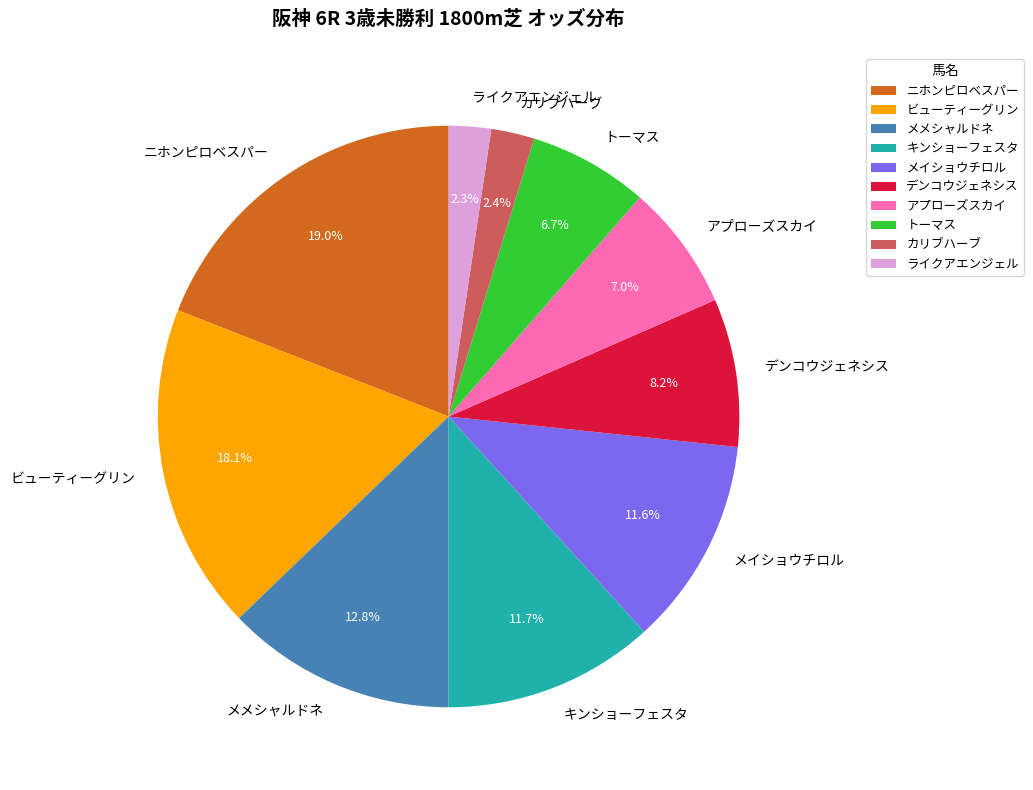

Does カリブハーブ represent more than half of the total?

No